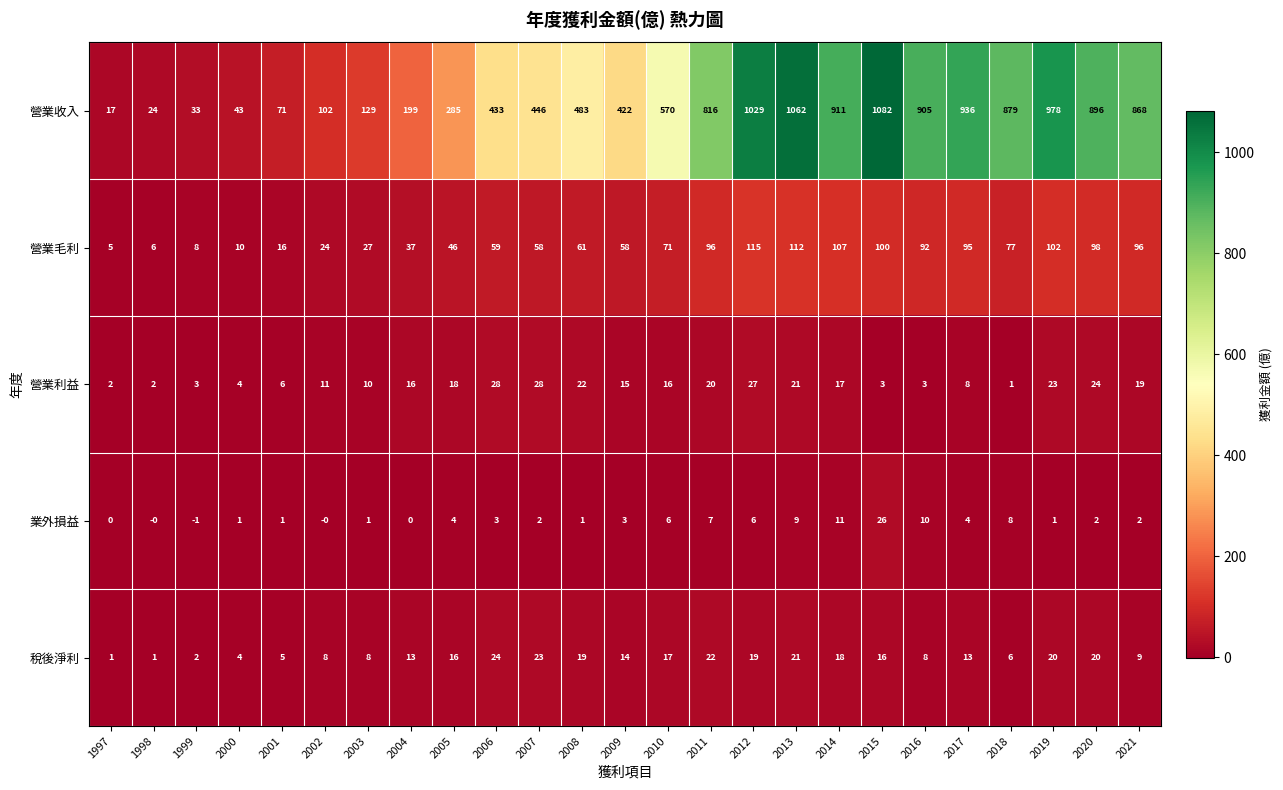

What is the sum of all 營業毛利 values?

1576